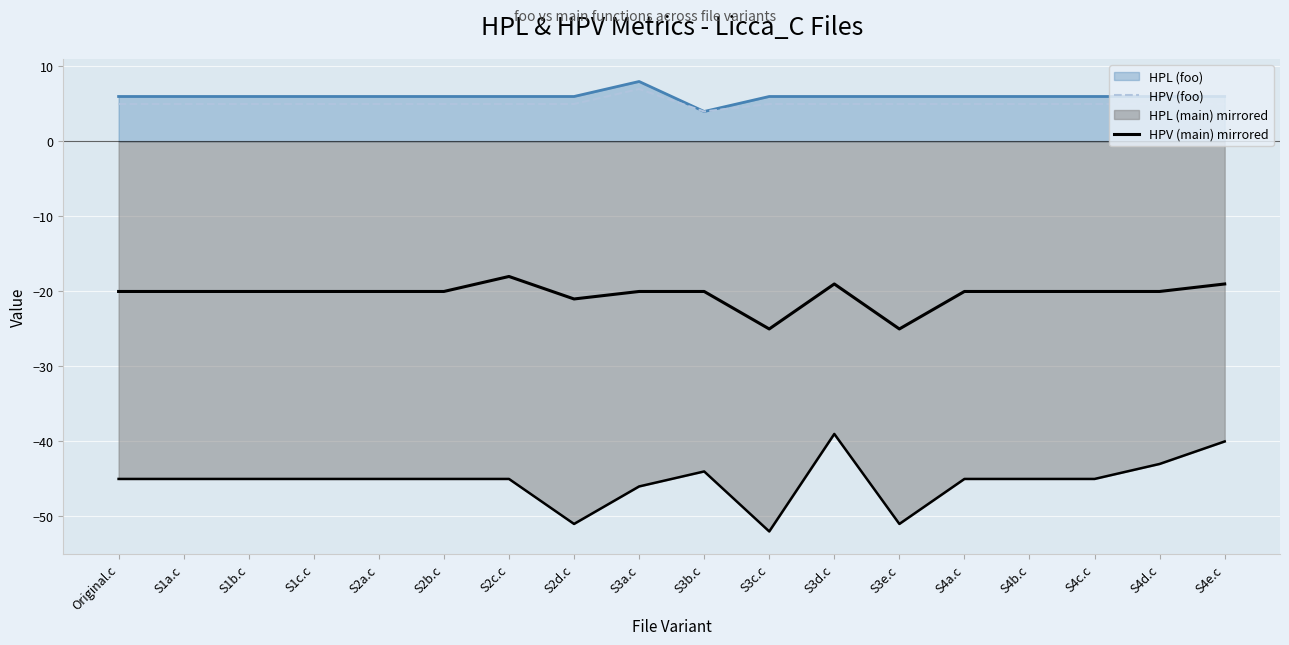

True or false: HPV (foo) and HPV (main) mirrored cross at least once.

False